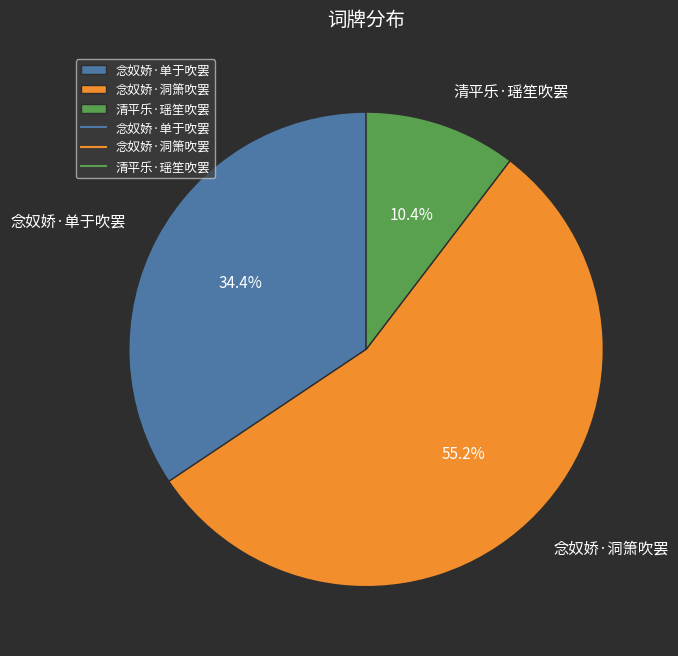

What percentage do 念奴娇·单于吹罢 and 念奴娇·洞箫吹罢 together represent?

89.6%